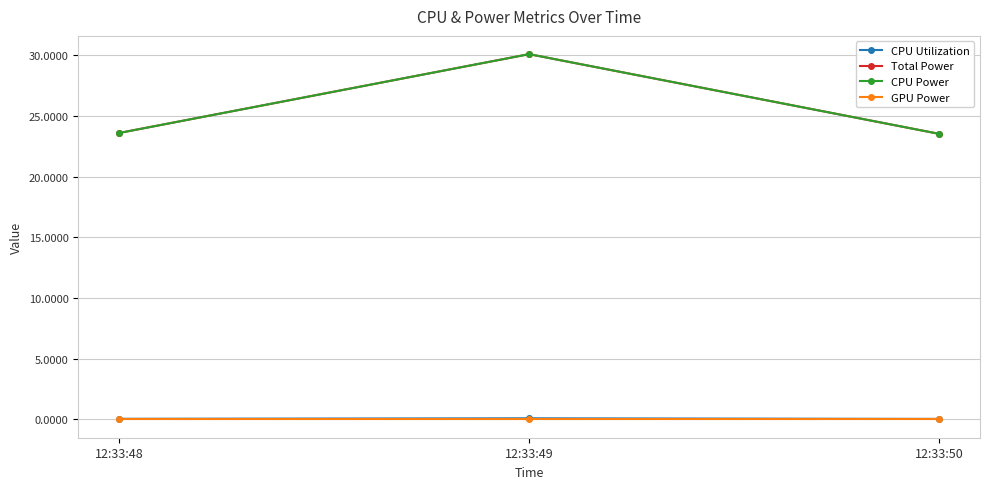

Rank the series at 12:33:48 from lowest to highest value.

GPU Power, CPU Utilization, Total Power, CPU Power